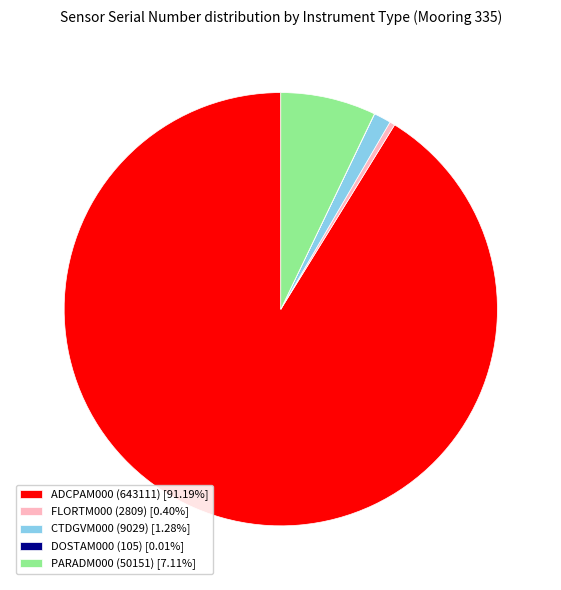

Which has a higher value, CTDGVM000 (9029) or FLORTM000 (2809)?

CTDGVM000 (9029)